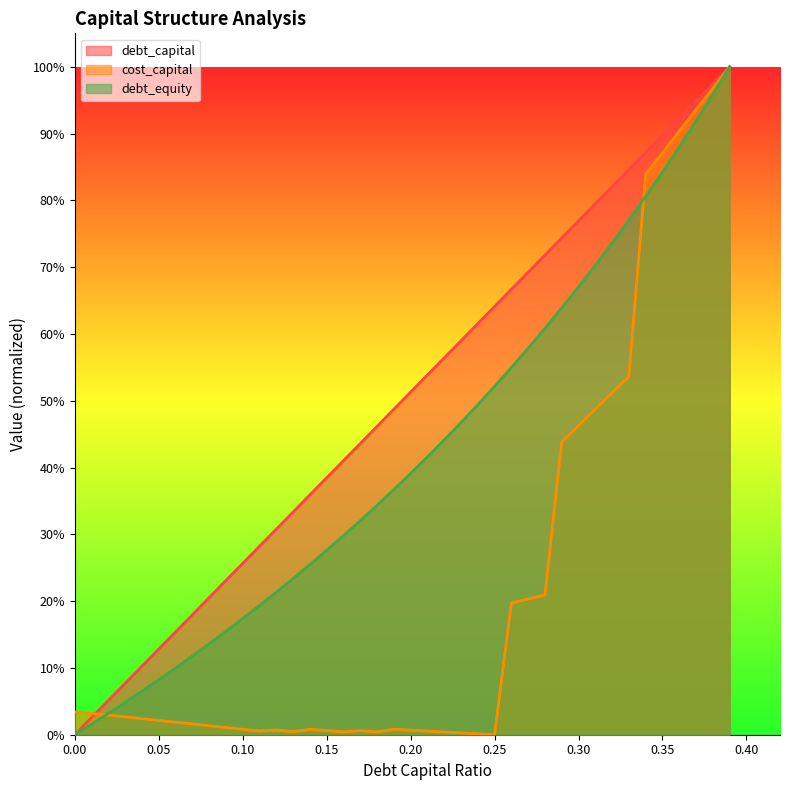

How many intersections are there between cost_capital and debt_capital?

1